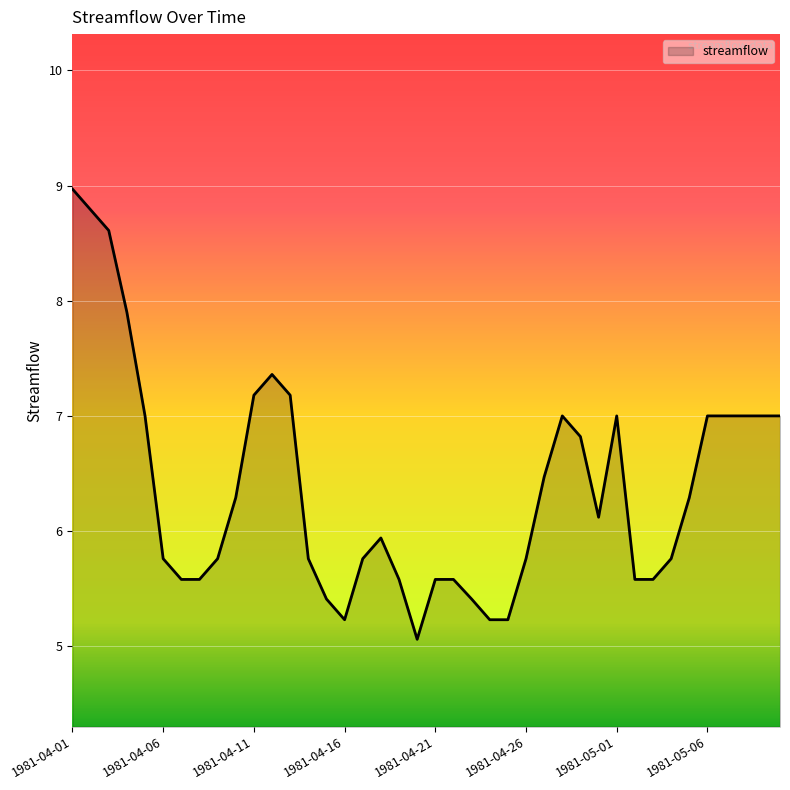

What is the maximum value shown in the chart?

9.0